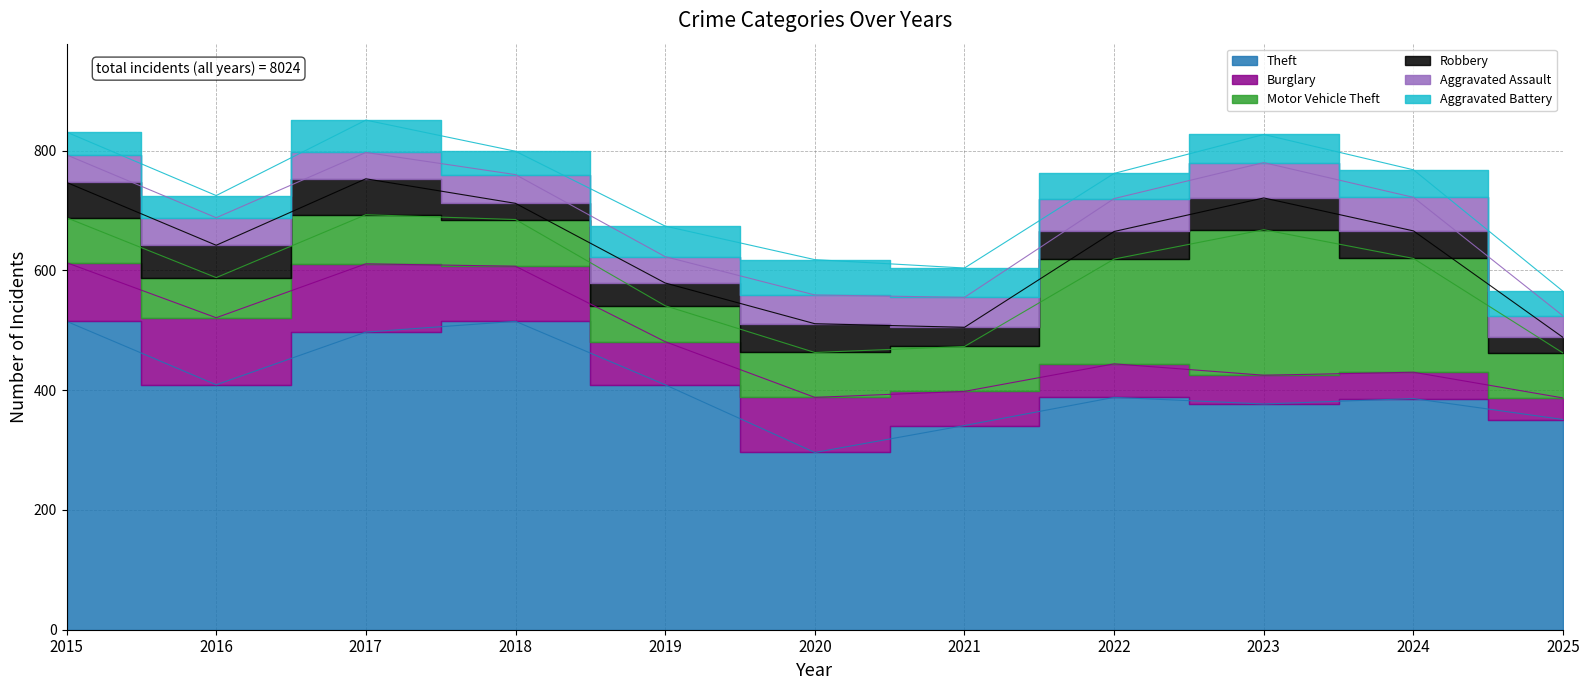

What is the difference between the maximum and minimum values in the Motor Vehicle Theft series?

183